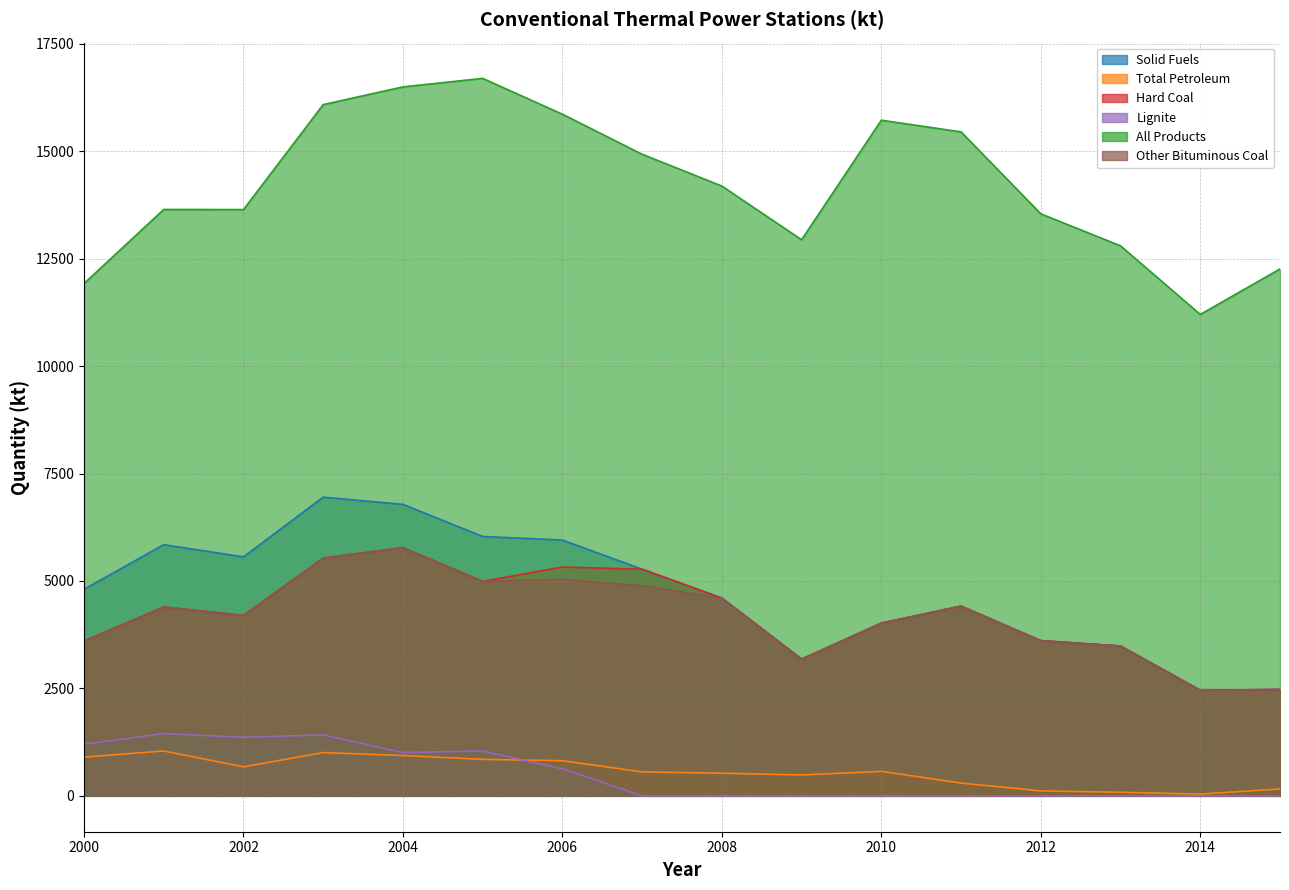

What is the value of the All Products point at the 3rd from the left?

13640.7